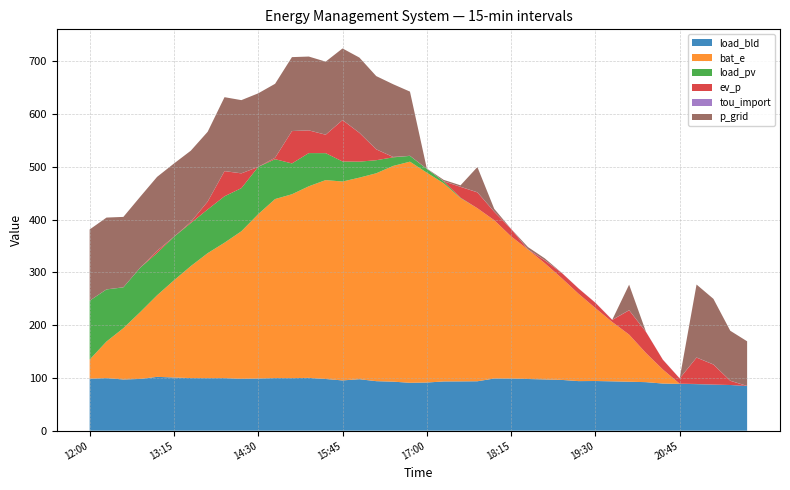

Reading left to right, list all the values displayed in this chart.

load_bld: 2019-03-01 12:00=98.5	2019-03-01 12:15=99.7	2019-03-01 12:30=97.1	2019-03-01 12:45=98.1	2019-03-01 13:00=102.0	2019-03-01 13:15=100.9	2019-03-01 13:30=99.7	2019-03-01 13:45=99.6	2019-03-01 14:00=99.7	2019-03-01 14:15=98.3	2019-03-01 14:30=98.9	2019-03-01 14:45=99.8	2019-03-01 15:00=99.7	2019-03-01 15:15=100.1	2019-03-01 15:30=98.0	2019-03-01 15:45=95.3	2019-03-01 16:00=97.6	2019-03-01 16:15=93.9	2019-03-01 16:30=93.0	2019-03-01 16:45=90.8	2019-03-01 17:00=91.3	2019-03-01 17:15=93.4	2019-03-01 17:30=93.5	2019-03-01 17:45=93.7	2019-03-01 18:00=99.0	2019-03-01 18:15=98.9	2019-03-01 18:30=98.0	2019-03-01 18:45=97.2	2019-03-01 19:00=96.3	2019-03-01 19:15=94.0	2019-03-01 19:30=94.2	2019-03-01 19:45=93.6	2019-03-01 20:00=92.8	2019-03-01 20:15=92.0	2019-03-01 20:30=89.4	2019-03-01 20:45=88.8	2019-03-01 21:00=88.3	2019-03-01 21:15=87.4	2019-03-01 21:30=86.6	2019-03-01 21:45=84.6
bat_e: 2019-03-01 12:00=36.3	2019-03-01 12:15=69.4	2019-03-01 12:30=97.2	2019-03-01 12:45=126.8	2019-03-01 13:00=154.7	2019-03-01 13:15=184.2	2019-03-01 13:30=212.3	2019-03-01 13:45=237.0	2019-03-01 14:00=256.7	2019-03-01 14:15=279.8	2019-03-01 14:30=311.6	2019-03-01 14:45=339.4	2019-03-01 15:00=348.6	2019-03-01 15:15=363.2	2019-03-01 15:30=377.1	2019-03-01 15:45=377.1	2019-03-01 16:00=382.1	2019-03-01 16:15=394.1	2019-03-01 16:30=408.9	2019-03-01 16:45=419.2	2019-03-01 17:00=397.8	2019-03-01 17:15=375.6	2019-03-01 17:30=347.4	2019-03-01 17:45=328.1	2019-03-01 18:00=300.1	2019-03-01 18:15=269.5	2019-03-01 18:30=245.6	2019-03-01 18:45=220.3	2019-03-01 19:00=192.9	2019-03-01 19:15=165.6	2019-03-01 19:30=138.3	2019-03-01 19:45=112.5	2019-03-01 20:00=89.4	2019-03-01 20:15=55.3	2019-03-01 20:30=26.7	2019-03-01 20:45=0.3	2019-03-01 21:00=0.3	2019-03-01 21:15=0.0	2019-03-01 21:30=0.0	2019-03-01 21:45=0.0
load_pv: 2019-03-01 12:00=111.6	2019-03-01 12:15=98.8	2019-03-01 12:30=77.4	2019-03-01 12:45=84.0	2019-03-01 13:00=80.2	2019-03-01 13:15=82.5	2019-03-01 13:30=81.6	2019-03-01 13:45=82.8	2019-03-01 14:00=88.0	2019-03-01 14:15=81.7	2019-03-01 14:30=89.6	2019-03-01 14:45=75.5	2019-03-01 15:00=58.4	2019-03-01 15:15=62.9	2019-03-01 15:30=51.0	2019-03-01 15:45=38.0	2019-03-01 16:00=30.3	2019-03-01 16:15=24.8	2019-03-01 16:30=16.3	2019-03-01 16:45=11.0	2019-03-01 17:00=7.1	2019-03-01 17:15=3.7	2019-03-01 17:30=0.8	2019-03-01 17:45=0.0	2019-03-01 18:00=0.0	2019-03-01 18:15=0.0	2019-03-01 18:30=0.0	2019-03-01 18:45=0.0	2019-03-01 19:00=0.0	2019-03-01 19:15=0.0	2019-03-01 19:30=0.0	2019-03-01 19:45=0.0	2019-03-01 20:00=0.0	2019-03-01 20:15=0.0	2019-03-01 20:30=0.0	2019-03-01 20:45=0.0	2019-03-01 21:00=0.0	2019-03-01 21:15=0.0	2019-03-01 21:30=0.0	2019-03-01 21:45=0.0
ev_p: 2019-03-01 12:00=0.0	2019-03-01 12:15=0.0	2019-03-01 12:30=0.0	2019-03-01 12:45=0.0	2019-03-01 13:00=4.2	2019-03-01 13:15=0.0	2019-03-01 13:30=2.1	2019-03-01 13:45=14.9	2019-03-01 14:00=47.7	2019-03-01 14:15=28.0	2019-03-01 14:30=0.0	2019-03-01 14:45=2.7	2019-03-01 15:00=61.3	2019-03-01 15:15=43.0	2019-03-01 15:30=34.9	2019-03-01 15:45=78.4	2019-03-01 16:00=54.7	2019-03-01 16:15=20.5	2019-03-01 16:30=0.7	2019-03-01 16:45=0.0	2019-03-01 17:00=0.0	2019-03-01 17:15=0.0	2019-03-01 17:30=20.6	2019-03-01 17:45=30.0	2019-03-01 18:00=16.0	2019-03-01 18:15=14.0	2019-03-01 18:30=0.0	2019-03-01 18:45=5.5	2019-03-01 19:00=10.0	2019-03-01 19:15=10.0	2019-03-01 19:30=10.0	2019-03-01 19:45=4.0	2019-03-01 20:00=46.1	2019-03-01 20:15=40.0	2019-03-01 20:30=18.5	2019-03-01 20:45=10.0	2019-03-01 21:00=50.0	2019-03-01 21:15=38.0	2019-03-01 21:30=8.0	2019-03-01 21:45=0.0
tou_import: 2019-03-01 12:00=0.1	2019-03-01 12:15=0.1	2019-03-01 12:30=0.1	2019-03-01 12:45=0.1	2019-03-01 13:00=0.1	2019-03-01 13:15=0.1	2019-03-01 13:30=0.1	2019-03-01 13:45=0.1	2019-03-01 14:00=0.1	2019-03-01 14:15=0.1	2019-03-01 14:30=0.1	2019-03-01 14:45=0.1	2019-03-01 15:00=0.1	2019-03-01 15:15=0.1	2019-03-01 15:30=0.1	2019-03-01 15:45=0.1	2019-03-01 16:00=0.2	2019-03-01 16:15=0.2	2019-03-01 16:30=0.2	2019-03-01 16:45=0.2	2019-03-01 17:00=0.2	2019-03-01 17:15=0.2	2019-03-01 17:30=0.2	2019-03-01 17:45=0.2	2019-03-01 18:00=0.3	2019-03-01 18:15=0.3	2019-03-01 18:30=0.3	2019-03-01 18:45=0.3	2019-03-01 19:00=0.3	2019-03-01 19:15=0.3	2019-03-01 19:30=0.3	2019-03-01 19:45=0.3	2019-03-01 20:00=0.2	2019-03-01 20:15=0.2	2019-03-01 20:30=0.2	2019-03-01 20:45=0.2	2019-03-01 21:00=0.2	2019-03-01 21:15=0.2	2019-03-01 21:30=0.2	2019-03-01 21:45=0.2
p_grid: 2019-03-01 12:00=134.9	2019-03-01 12:15=136.1	2019-03-01 12:30=133.5	2019-03-01 12:45=134.5	2019-03-01 13:00=140.0	2019-03-01 13:15=138.8	2019-03-01 13:30=135.0	2019-03-01 13:45=132.2	2019-03-01 14:00=140.1	2019-03-01 14:15=138.7	2019-03-01 14:30=139.3	2019-03-01 14:45=140.2	2019-03-01 15:00=140.1	2019-03-01 15:15=139.9	2019-03-01 15:30=138.4	2019-03-01 15:45=135.7	2019-03-01 16:00=142.5	2019-03-01 16:15=138.8	2019-03-01 16:30=137.8	2019-03-01 16:45=121.7	2019-03-01 17:00=0.5	2019-03-01 17:15=2.6	2019-03-01 17:30=2.7	2019-03-01 17:45=47.8	2019-03-01 18:00=5.3	2019-03-01 18:15=-7.0	2019-03-01 18:30=4.3	2019-03-01 18:45=3.5	2019-03-01 19:00=-0.9	2019-03-01 19:15=-3.2	2019-03-01 19:30=-3.0	2019-03-01 19:45=-3.6	2019-03-01 20:00=48.3	2019-03-01 20:15=-1.5	2019-03-01 20:30=-4.2	2019-03-01 20:45=-4.8	2019-03-01 21:00=138.3	2019-03-01 21:15=124.3	2019-03-01 21:30=94.6	2019-03-01 21:45=84.6